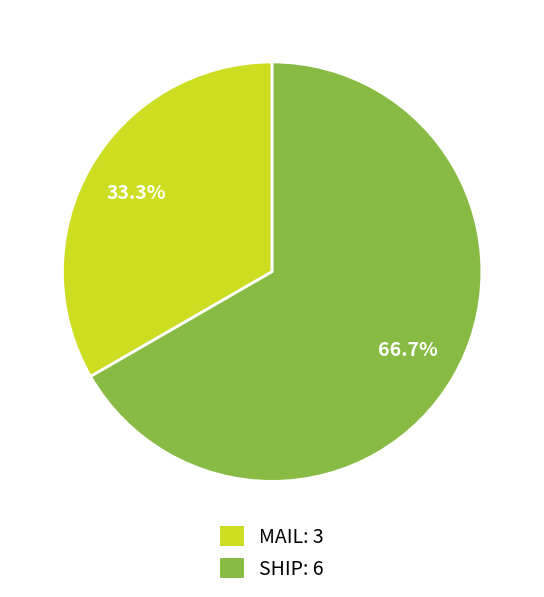

What portion of the pie excludes SHIP?

33.3%